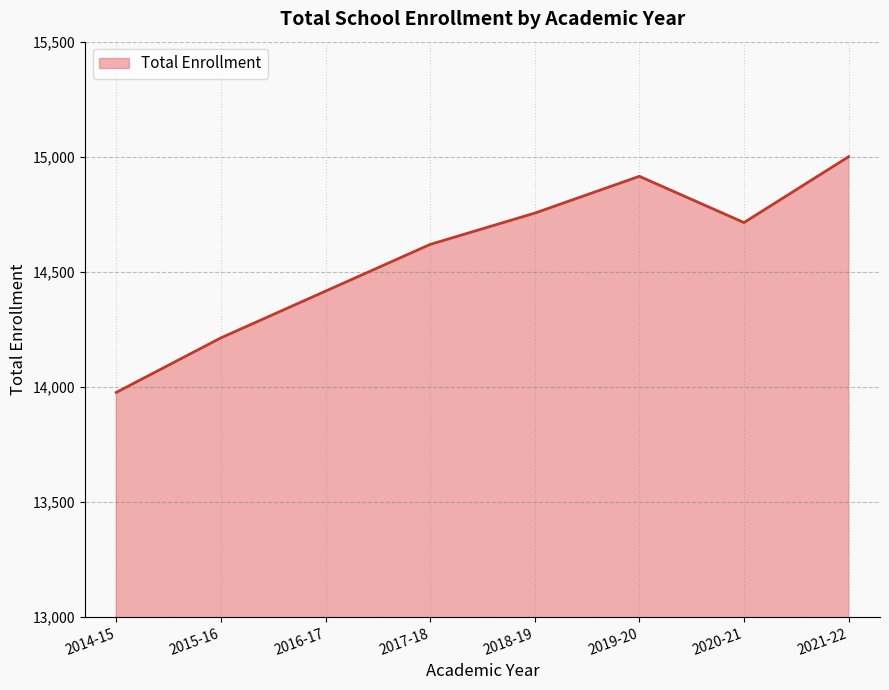

How many categories are shown in the chart?

8